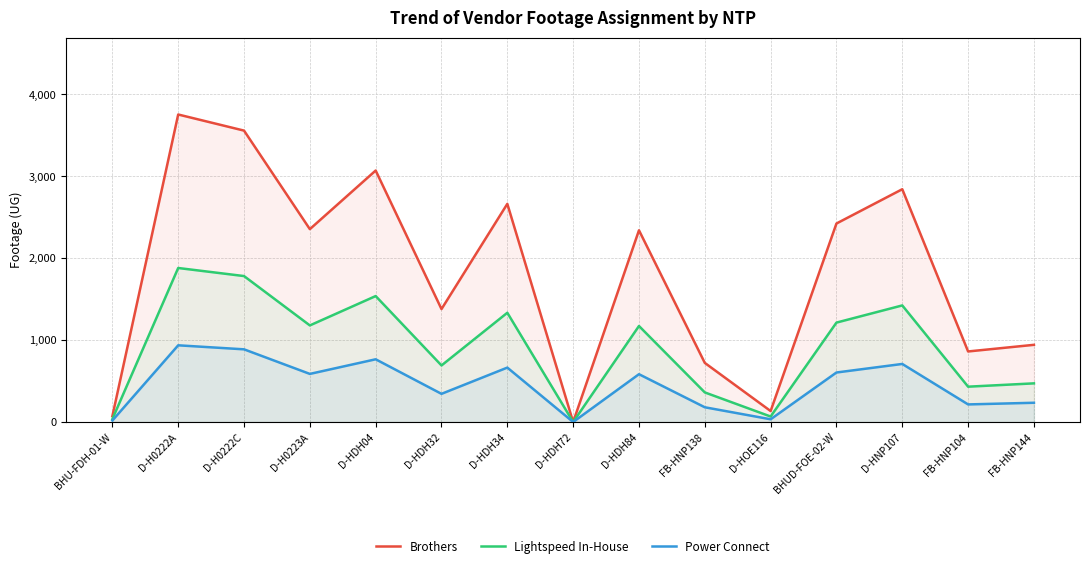

Reading right to left, transcribe all the data shown in this chart.

Brothers: 942.2	861.3	2841.8	2423.1	134.1	721.6	2340.3	0.0	2663.0	1378.8	3069.9	2354.4	3557.3	3753.9	72.0
Lightspeed In-House: 471.9	431.4	1423.3	1213.6	67.1	361.4	1172.1	0.0	1333.8	690.6	1537.6	1179.2	1781.7	1880.1	36.0
Power Connect: 235.0	214.9	708.9	604.4	33.4	180.0	583.8	0.0	664.3	343.9	765.8	587.3	887.4	936.4	18.0